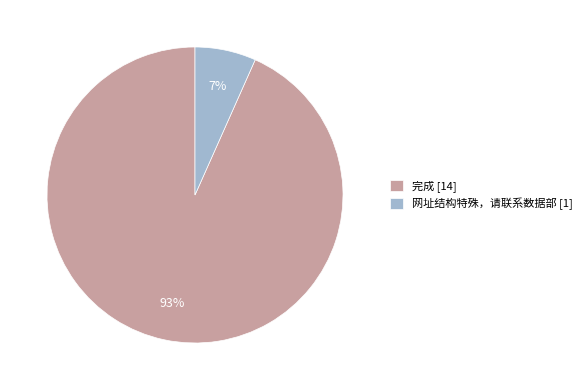

True or false: 完成 accounts for 82% of the total.

False